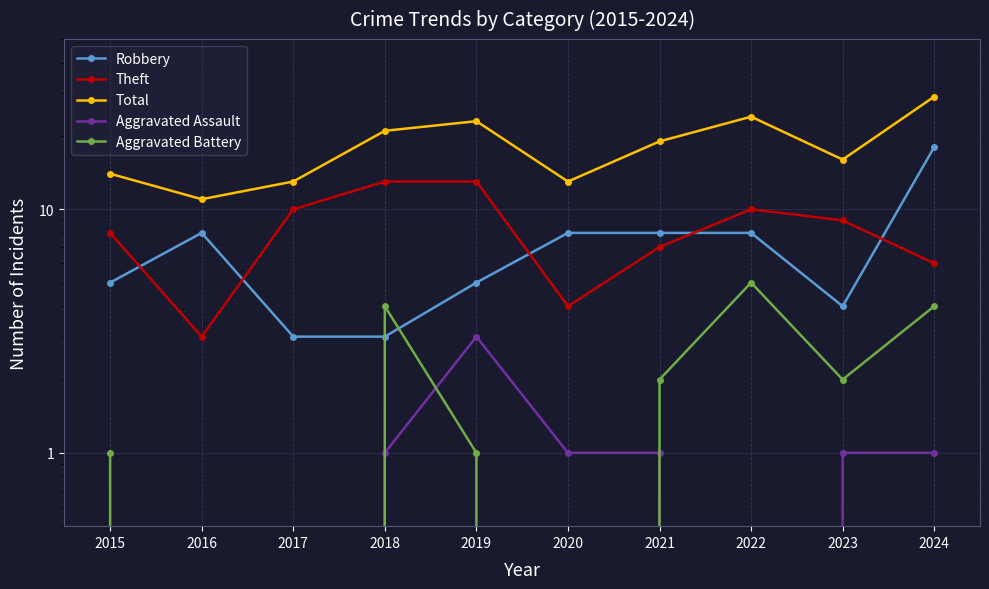

Is it true that Theft equals 10 at 2022?

True